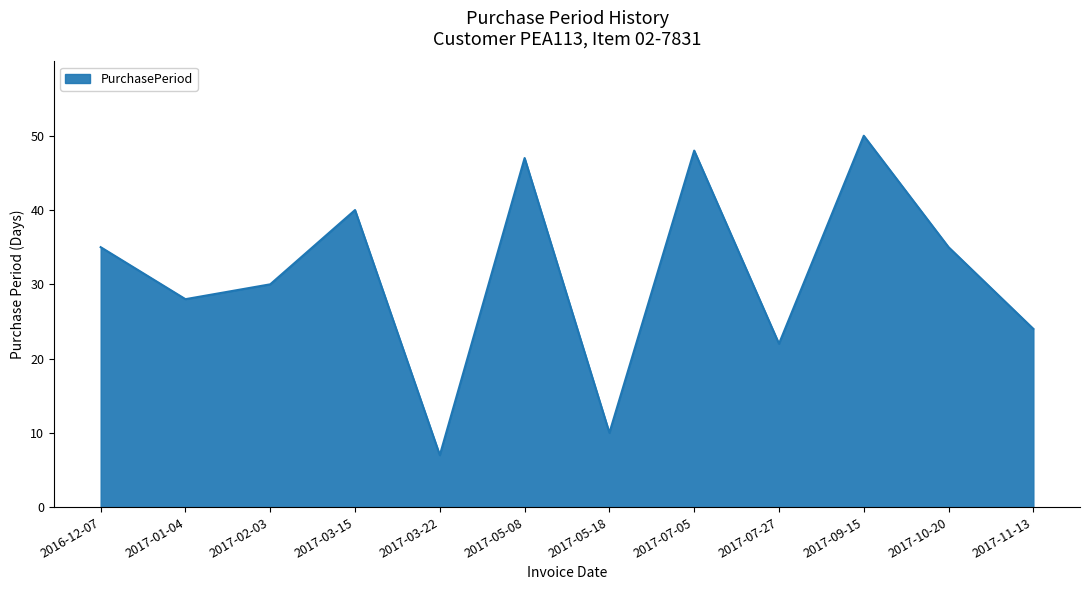

What is the smallest value displayed?

7